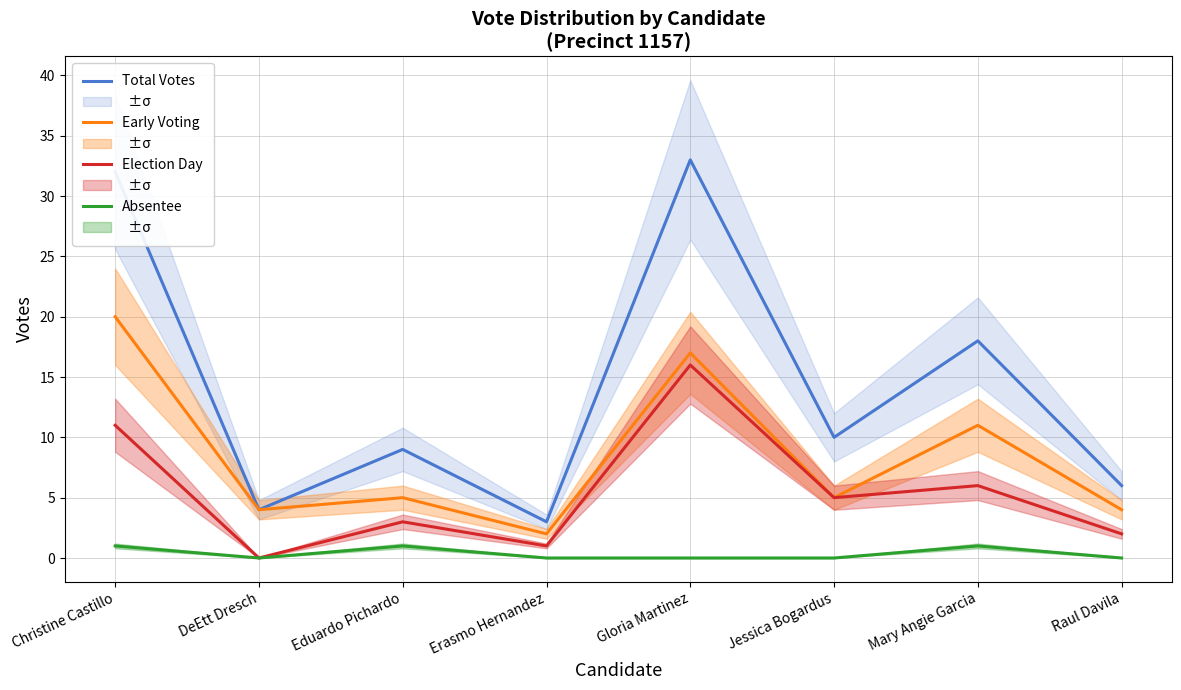

At which category does Absentee reach its first local peak?

Eduardo Pichardo